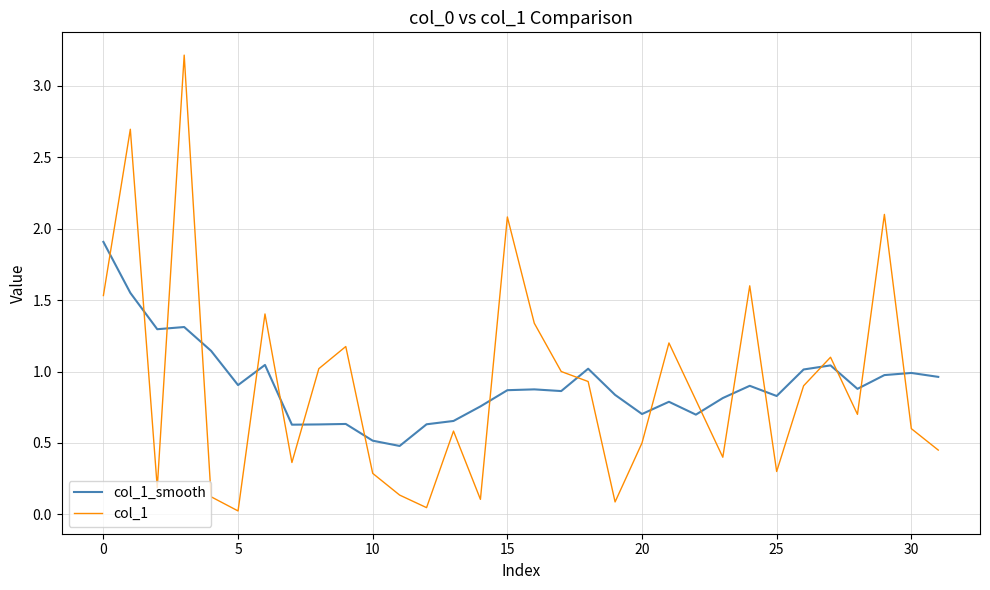

Does the chart have visible grid lines?

Yes